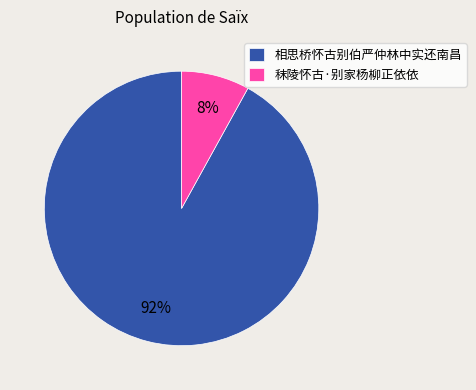

Is there a majority slice in this chart?

Yes